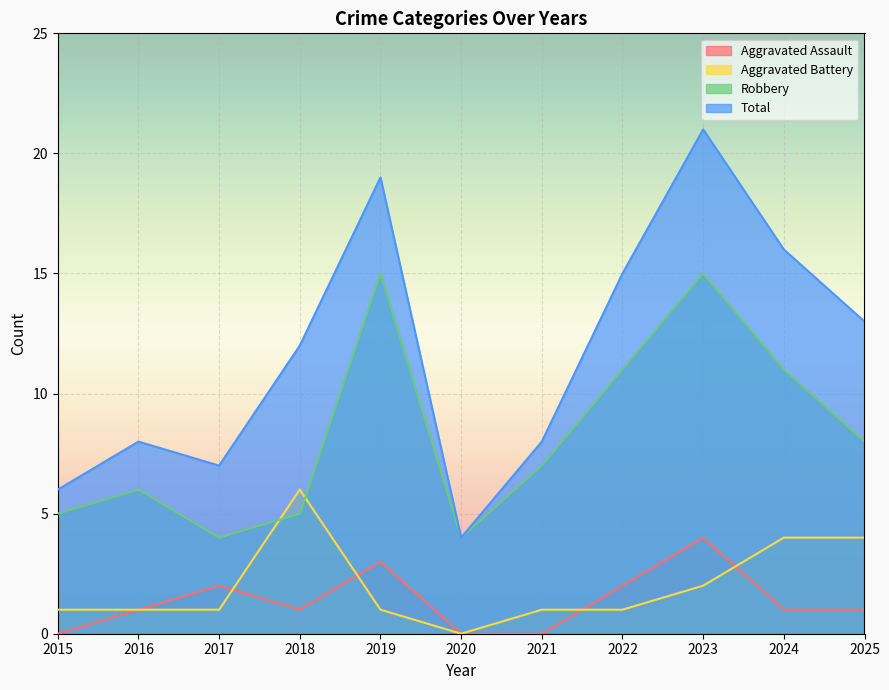

Which series has the largest range (max minus min)?

Total